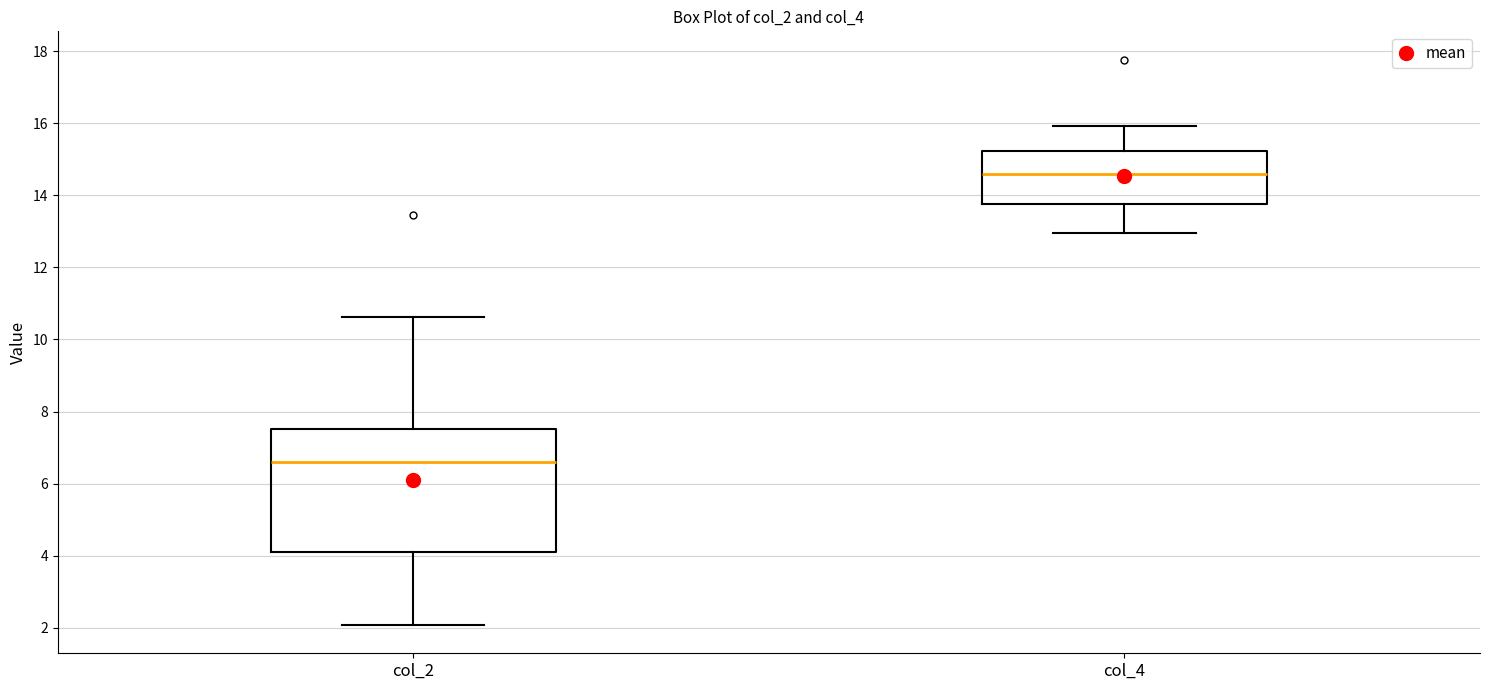

Where is the lower edge of the box for col_4 on the y-axis? The values are not printed on the chart, so give them approximately, as read against the axis.

13.8